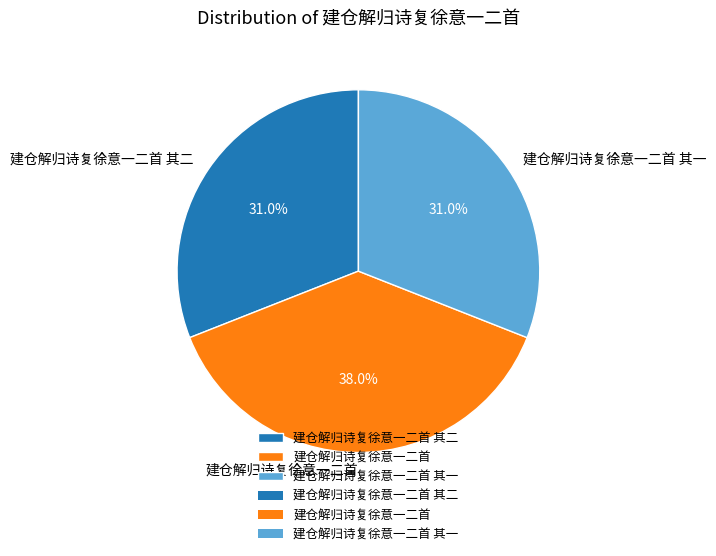

How many slices are in this pie chart?

3